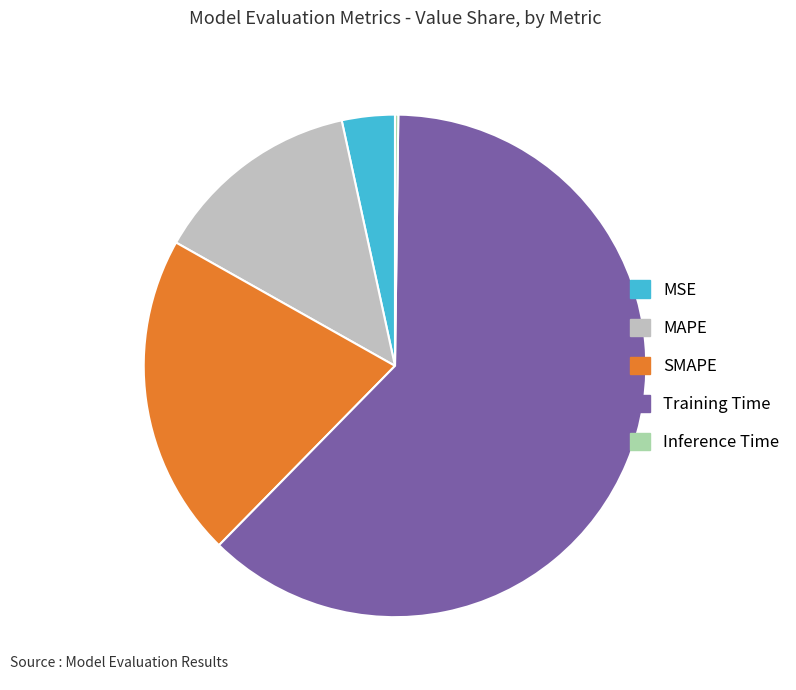

True or false: MAPE accounts for 24% of the total.

False